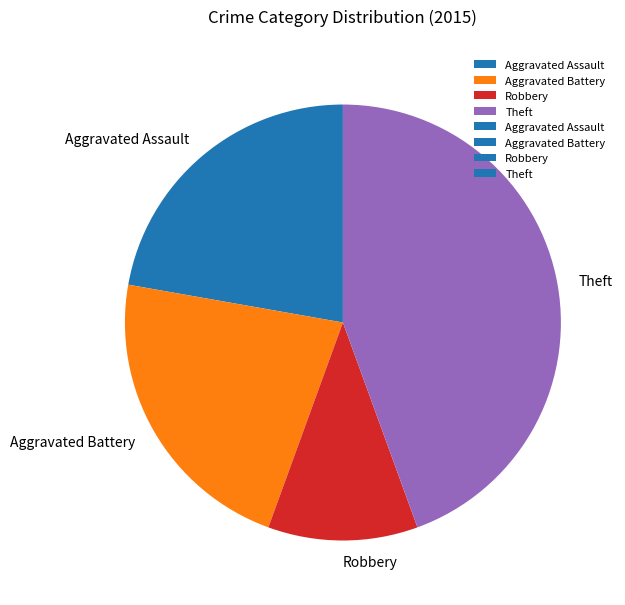

Approximately how many times larger is the value at Aggravated Assault compared to Aggravated Battery?

1.0